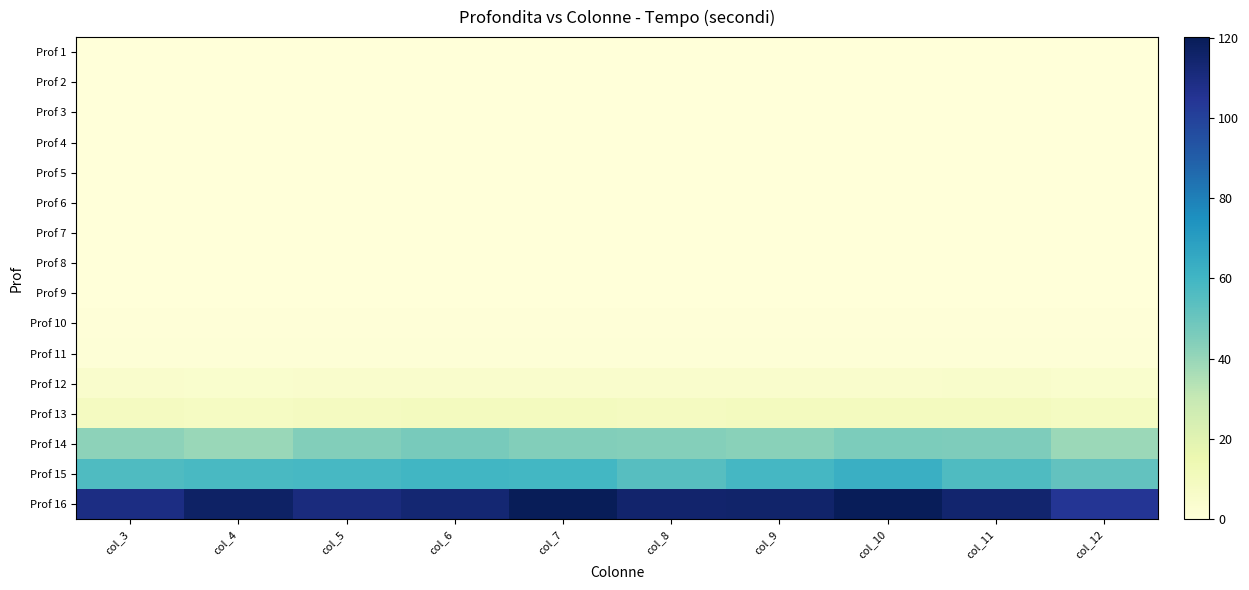

Reading right to left, list all the values displayed in this chart.

Prof 1: col_12=0.0	col_11=0.0	col_10=0.0	col_9=0.0	col_8=0.0	col_7=0.0	col_6=0.0	col_5=0.0	col_4=0.0	col_3=0.0
Prof 2: col_12=0.0	col_11=0.0	col_10=0.0	col_9=0.0	col_8=0.0	col_7=0.0	col_6=0.0	col_5=0.0	col_4=0.0	col_3=0.0
Prof 3: col_12=0.0	col_11=0.0	col_10=0.0	col_9=0.0	col_8=0.0	col_7=0.0	col_6=0.0	col_5=0.0	col_4=0.0	col_3=0.0
Prof 4: col_12=0.0	col_11=0.0	col_10=0.0	col_9=0.0	col_8=0.0	col_7=0.0	col_6=0.0	col_5=0.0	col_4=0.0	col_3=0.0
Prof 5: col_12=0.0	col_11=0.0	col_10=0.0	col_9=0.0	col_8=0.0	col_7=0.0	col_6=0.0	col_5=0.0	col_4=0.0	col_3=0.0
Prof 6: col_12=0.0	col_11=0.0	col_10=0.0	col_9=0.0	col_8=0.0	col_7=0.0	col_6=0.0	col_5=0.0	col_4=0.0	col_3=0.0
Prof 7: col_12=0.0	col_11=0.0	col_10=0.0	col_9=0.0	col_8=0.0	col_7=0.0	col_6=0.0	col_5=0.0	col_4=0.0	col_3=0.0
Prof 8: col_12=0.1	col_11=0.1	col_10=0.1	col_9=0.1	col_8=0.1	col_7=0.1	col_6=0.1	col_5=0.1	col_4=0.1	col_3=0.1
Prof 9: col_12=0.1	col_11=0.1	col_10=0.1	col_9=0.1	col_8=0.1	col_7=0.1	col_6=0.1	col_5=0.1	col_4=0.1	col_3=0.1
Prof 10: col_12=0.5	col_11=0.5	col_10=0.5	col_9=0.5	col_8=0.6	col_7=0.5	col_6=0.5	col_5=0.5	col_4=0.5	col_3=0.5
Prof 11: col_12=1.0	col_11=1.2	col_10=1.1	col_9=1.1	col_8=1.0	col_7=1.1	col_6=1.1	col_5=1.1	col_4=1.0	col_3=1.1
Prof 12: col_12=4.3	col_11=5.3	col_10=4.9	col_9=4.8	col_8=4.8	col_7=4.9	col_6=5.0	col_5=4.8	col_4=4.5	col_3=4.7
Prof 13: col_12=8.5	col_11=9.8	col_10=9.6	col_9=9.6	col_8=9.4	col_7=9.6	col_6=9.6	col_5=9.3	col_4=8.4	col_3=9.1
Prof 14: col_12=39.2	col_11=45.2	col_10=46.0	col_9=43.0	col_8=43.9	col_7=44.5	col_6=46.5	col_5=44.1	col_4=39.8	col_3=42.1
Prof 15: col_12=51.9	col_11=56.6	col_10=62.8	col_9=58.7	col_8=54.5	col_7=59.3	col_6=60.0	col_5=58.6	col_4=57.8	col_3=56.3
Prof 16: col_12=104.5	col_11=114.0	col_10=119.3	col_9=115.0	col_8=114.6	col_7=120.1	col_6=113.3	col_5=110.4	col_4=116.5	col_3=109.2